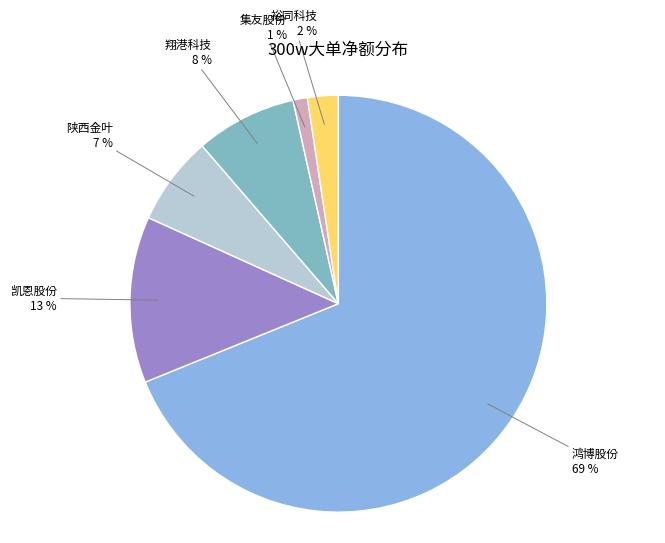

Count the number of slices in the pie.

6